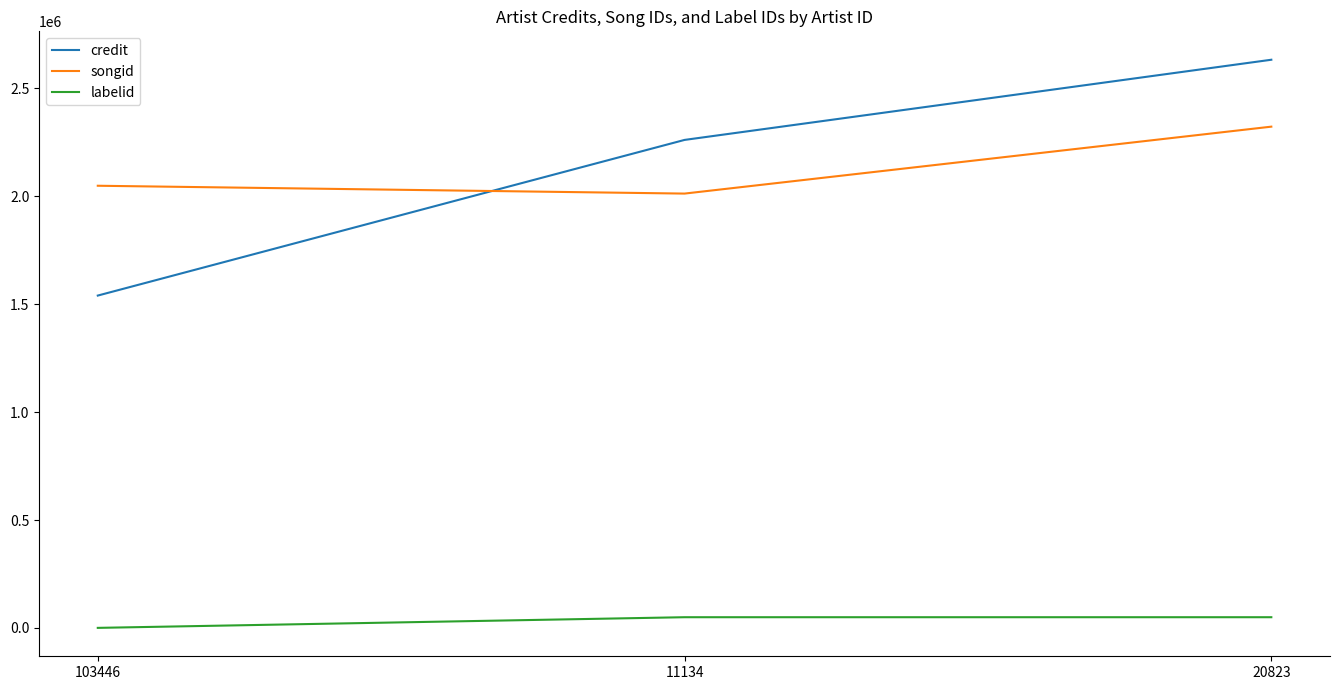

Reading left to right, transcribe all the data shown in this chart.

credit: 1539511	2260446	2631797
songid: 2048176	2011884	2321883
labelid: 399	49768	49768